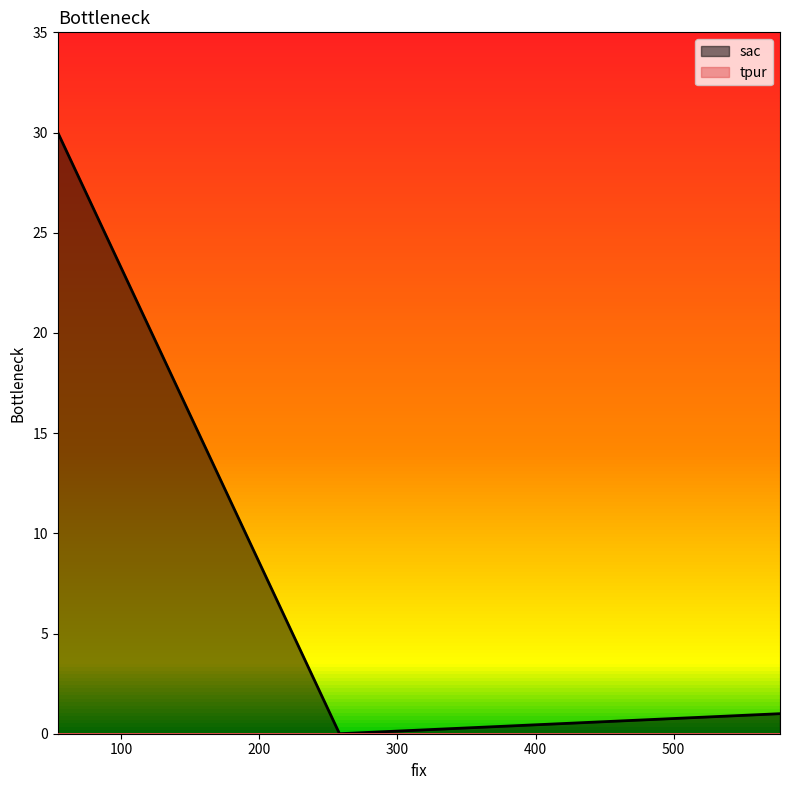

How many values in the sac series exceed 1?

1